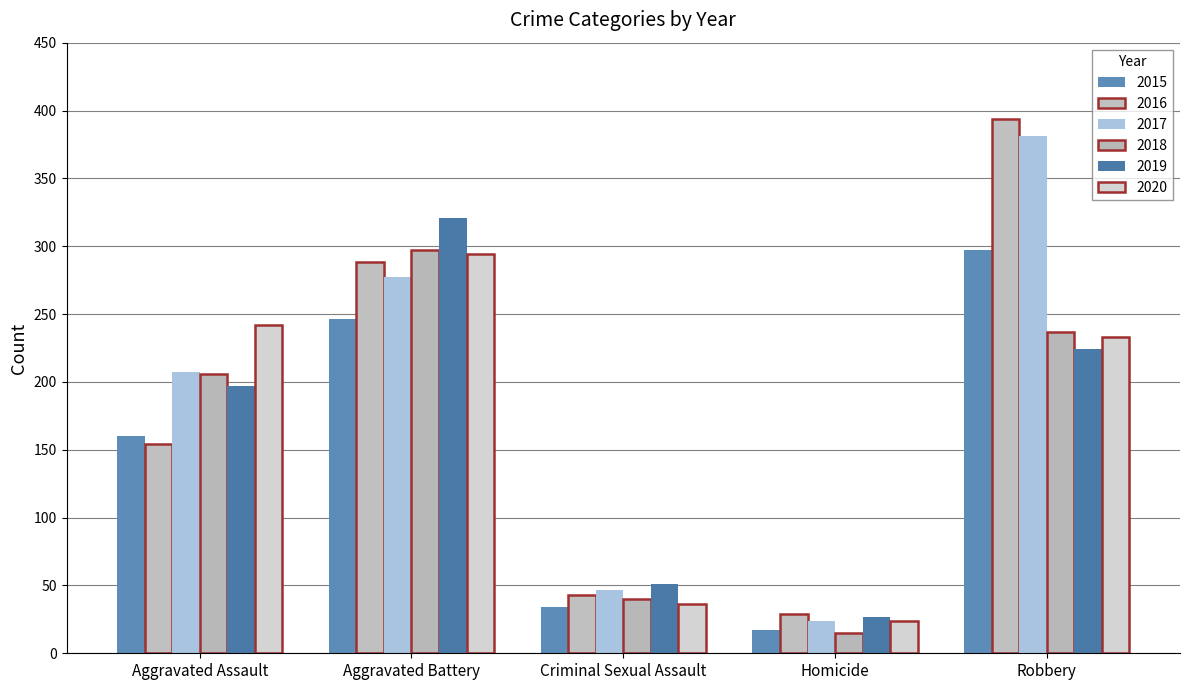

What position from the left is Criminal Sexual Assault?

3